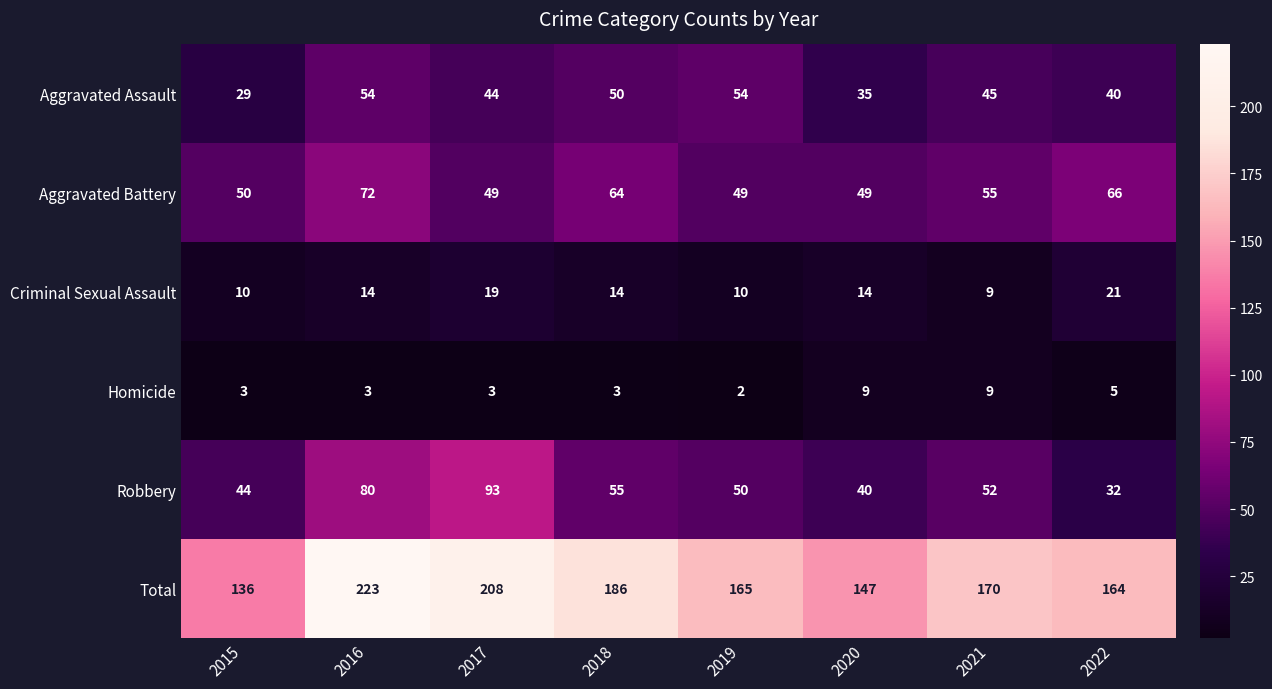

What is the total value across all series at 2021?

340